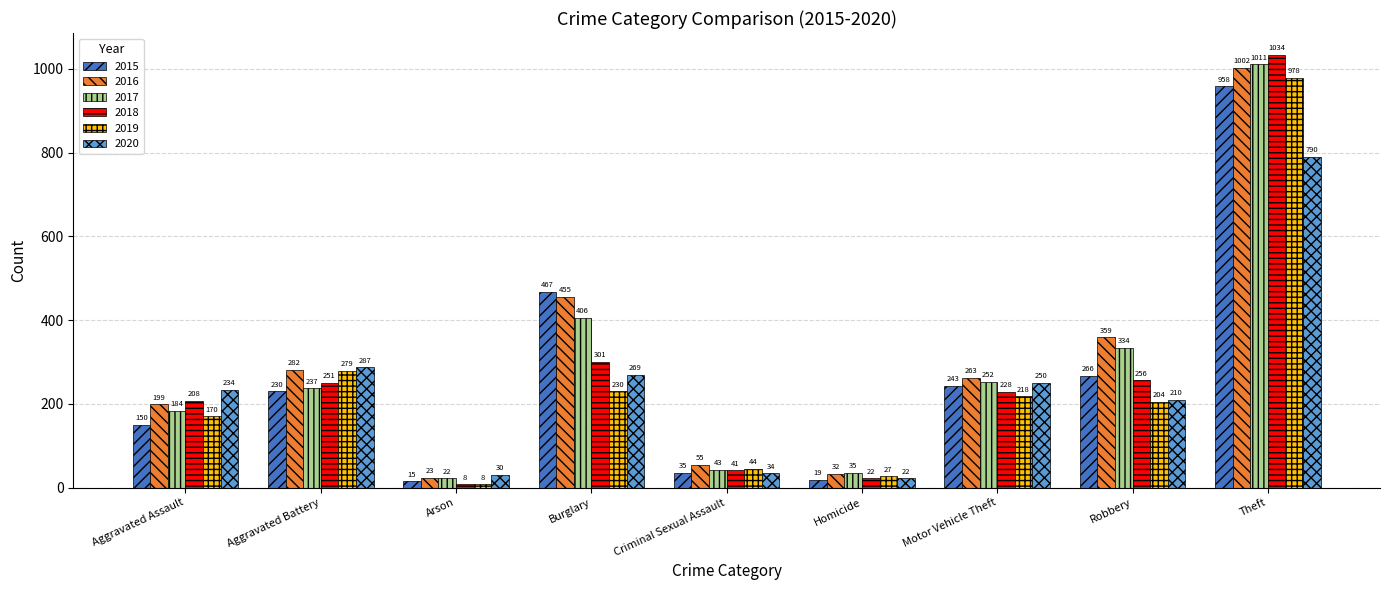

Reading left to right, transcribe all the data shown in this chart.

2015: Aggravated Assault=150	Aggravated Battery=230	Arson=15	Burglary=467	Criminal Sexual Assault=35	Homicide=19	Motor Vehicle Theft=243	Robbery=266	Theft=958
2016: Aggravated Assault=199	Aggravated Battery=282	Arson=23	Burglary=455	Criminal Sexual Assault=55	Homicide=32	Motor Vehicle Theft=263	Robbery=359	Theft=1002
2017: Aggravated Assault=184	Aggravated Battery=237	Arson=22	Burglary=406	Criminal Sexual Assault=43	Homicide=35	Motor Vehicle Theft=252	Robbery=334	Theft=1011
2018: Aggravated Assault=208	Aggravated Battery=251	Arson=8	Burglary=301	Criminal Sexual Assault=41	Homicide=22	Motor Vehicle Theft=228	Robbery=256	Theft=1034
2019: Aggravated Assault=170	Aggravated Battery=279	Arson=8	Burglary=230	Criminal Sexual Assault=44	Homicide=27	Motor Vehicle Theft=218	Robbery=204	Theft=978
2020: Aggravated Assault=234	Aggravated Battery=287	Arson=30	Burglary=269	Criminal Sexual Assault=34	Homicide=22	Motor Vehicle Theft=250	Robbery=210	Theft=790